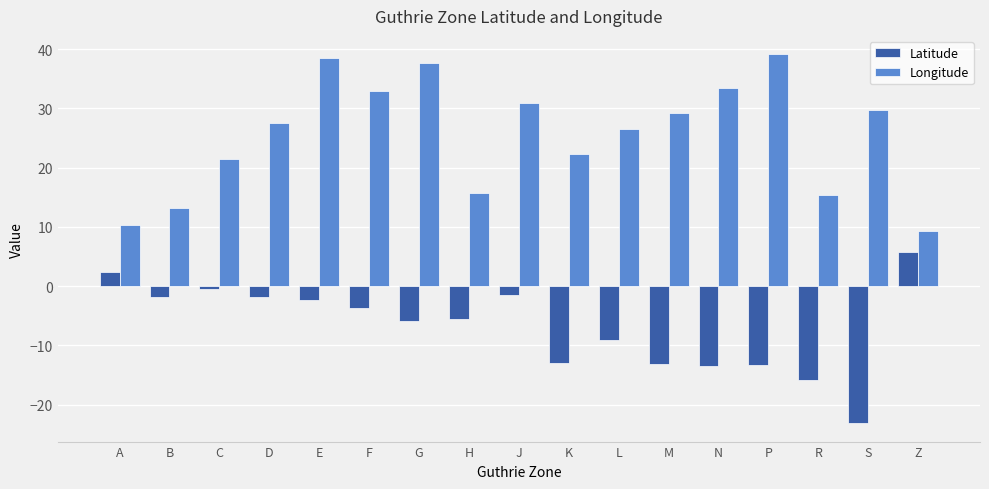

What is the difference between the second highest and minimum values in the Latitude series?

25.5